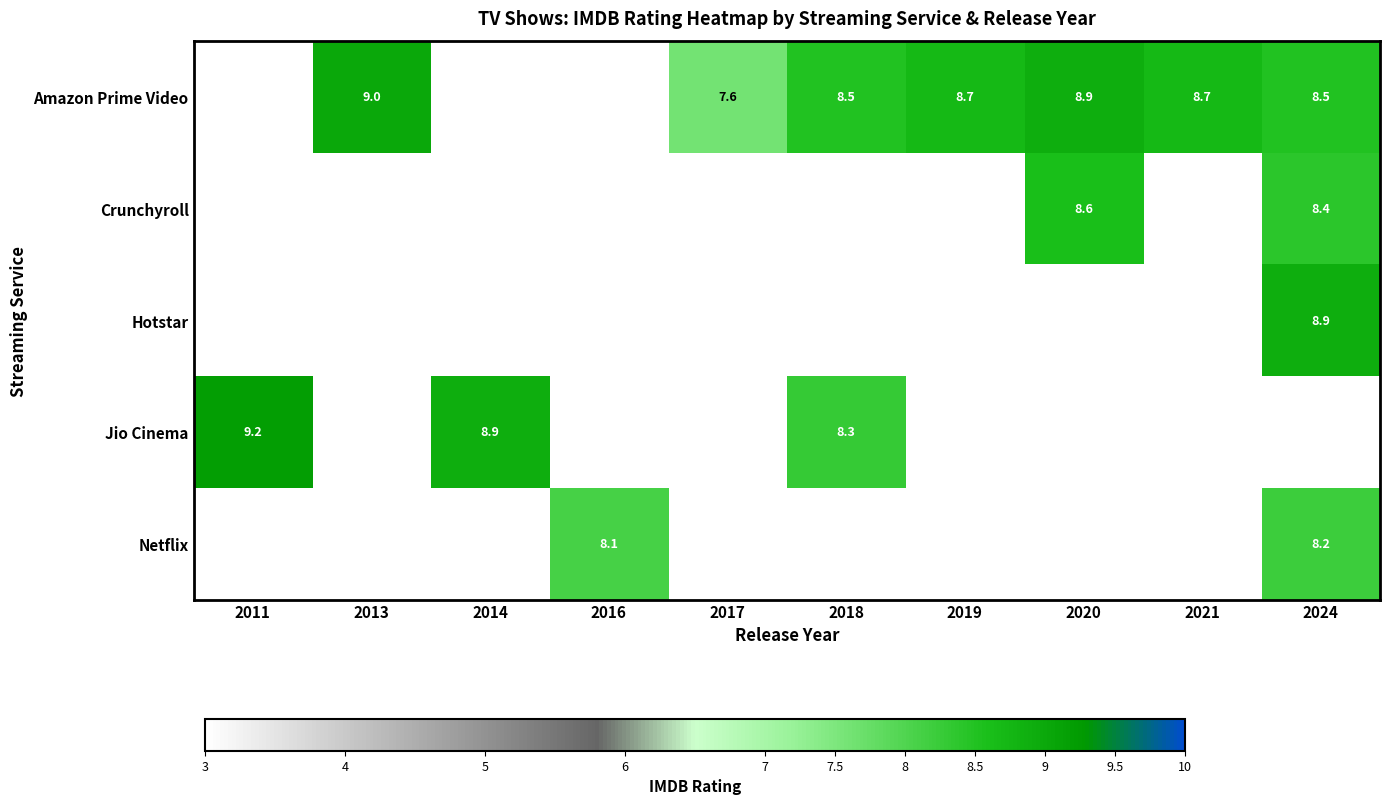

Is the value of row_4 at 2024 greater than the value of row_3 at 2021?

No